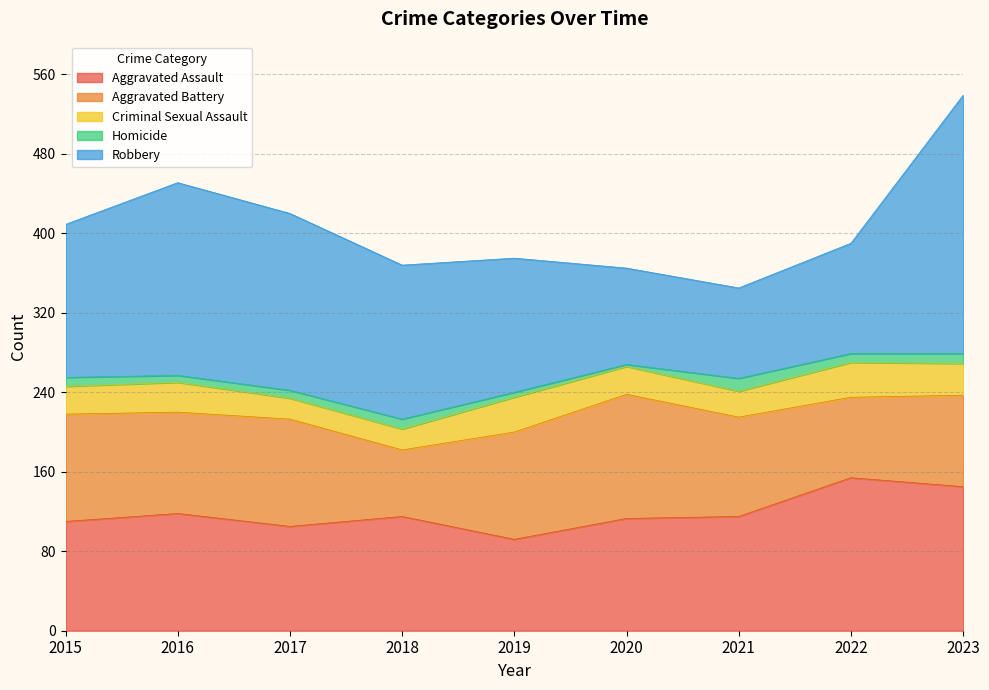

Rank the series by their maximum value, from lowest to highest.

Homicide, Criminal Sexual Assault, Aggravated Battery, Aggravated Assault, Robbery